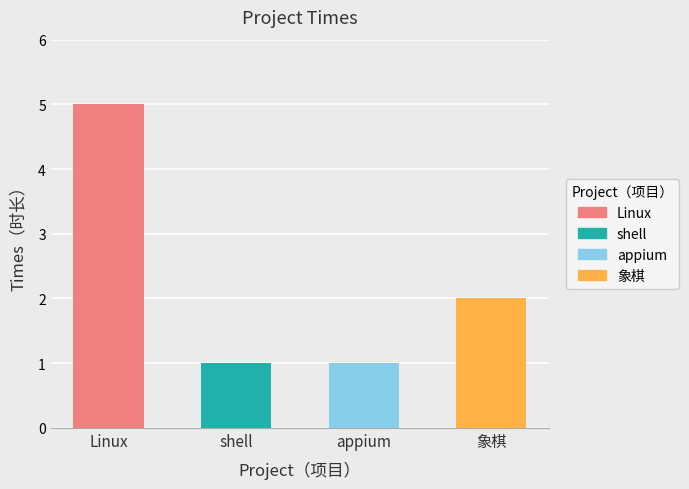

What is the change in value from Linux to appium?

-4